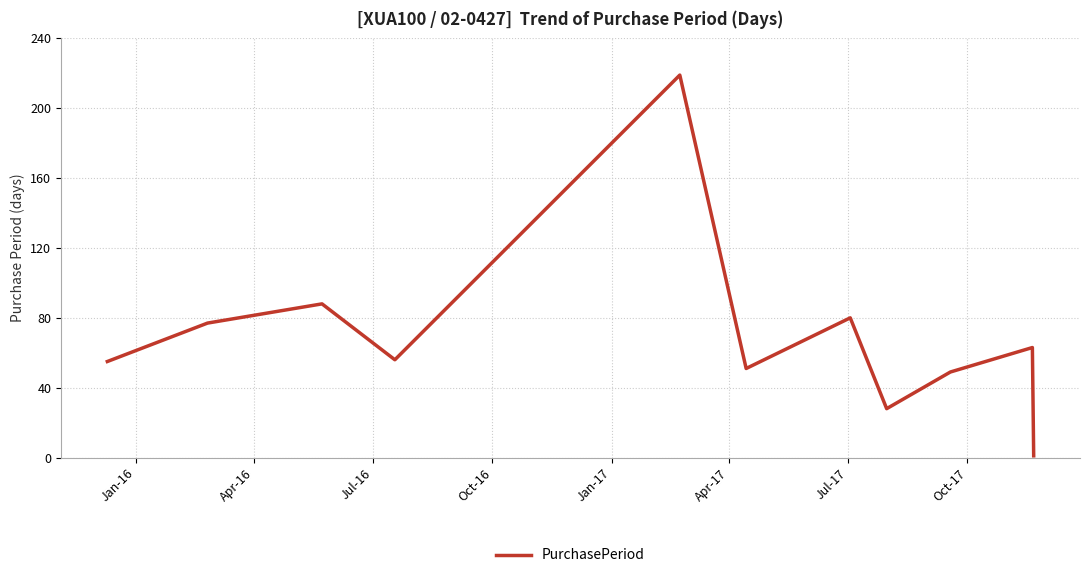

What is the difference between the maximum and minimum values?

218